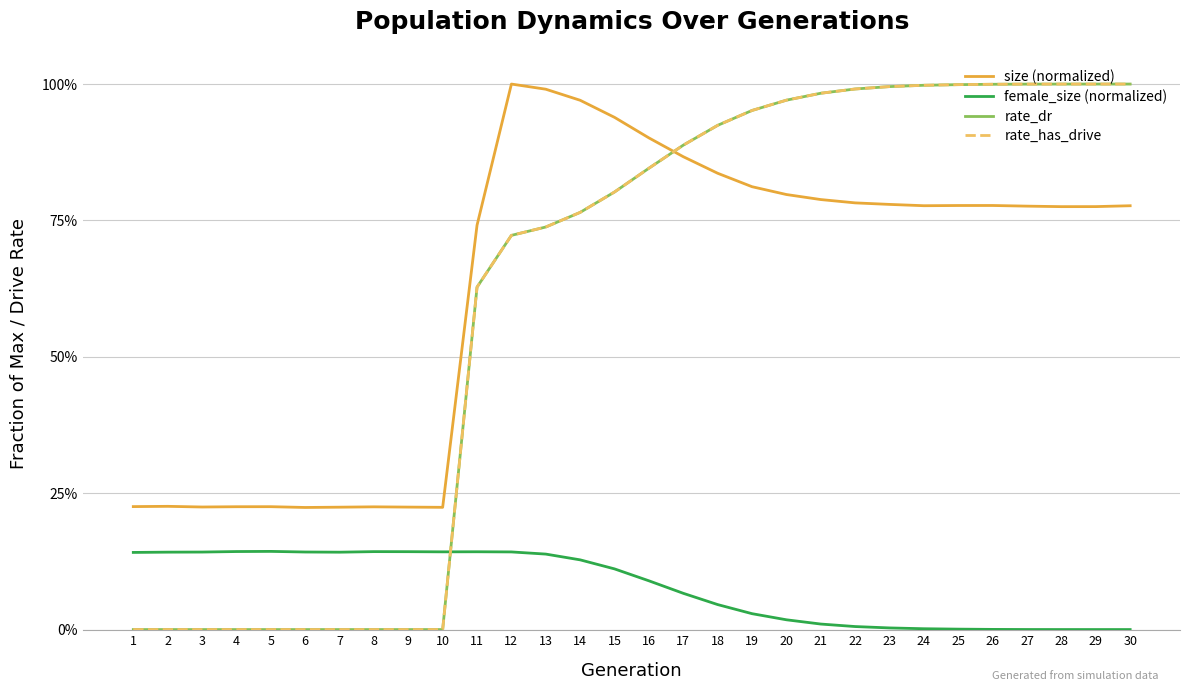

The rate_has_drive series shows 1.4 at 21. True or false?

False